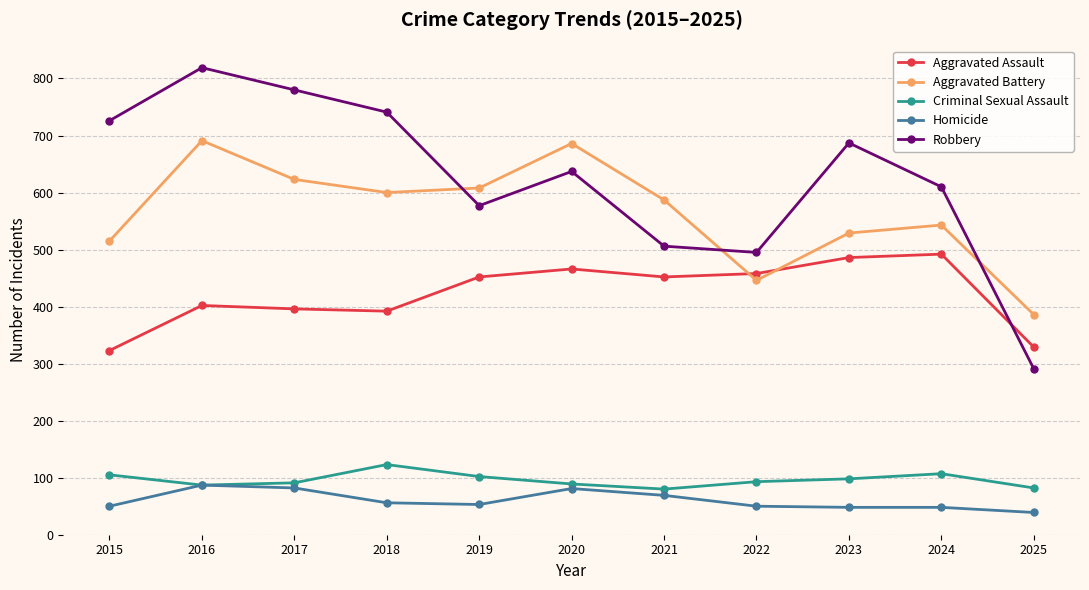

At which label does Criminal Sexual Assault first exceed 93?

2015